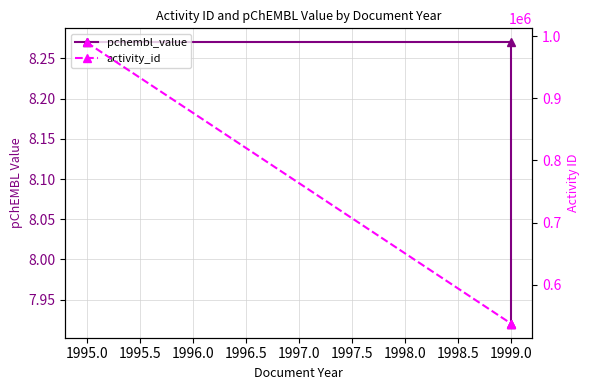

Between 1995.0 and 1999.0, which series saw the biggest shift?

activity_id